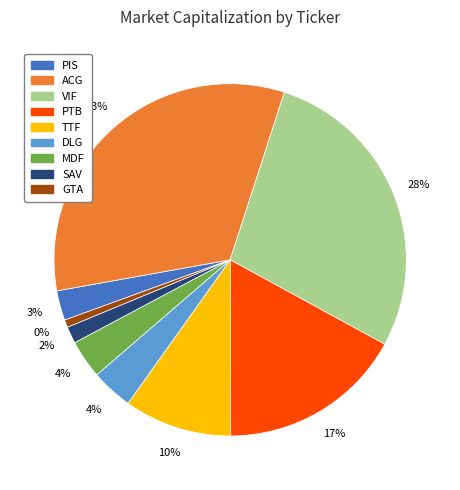

Which has a higher value, PTB or TTF?

PTB